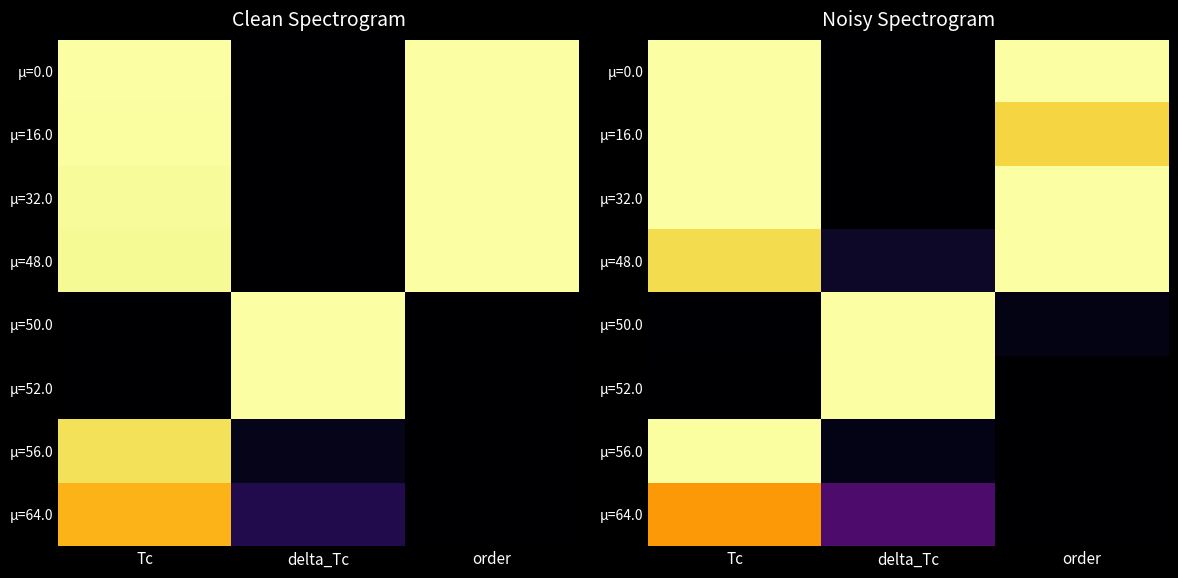

How many distinct data groups are displayed?

8